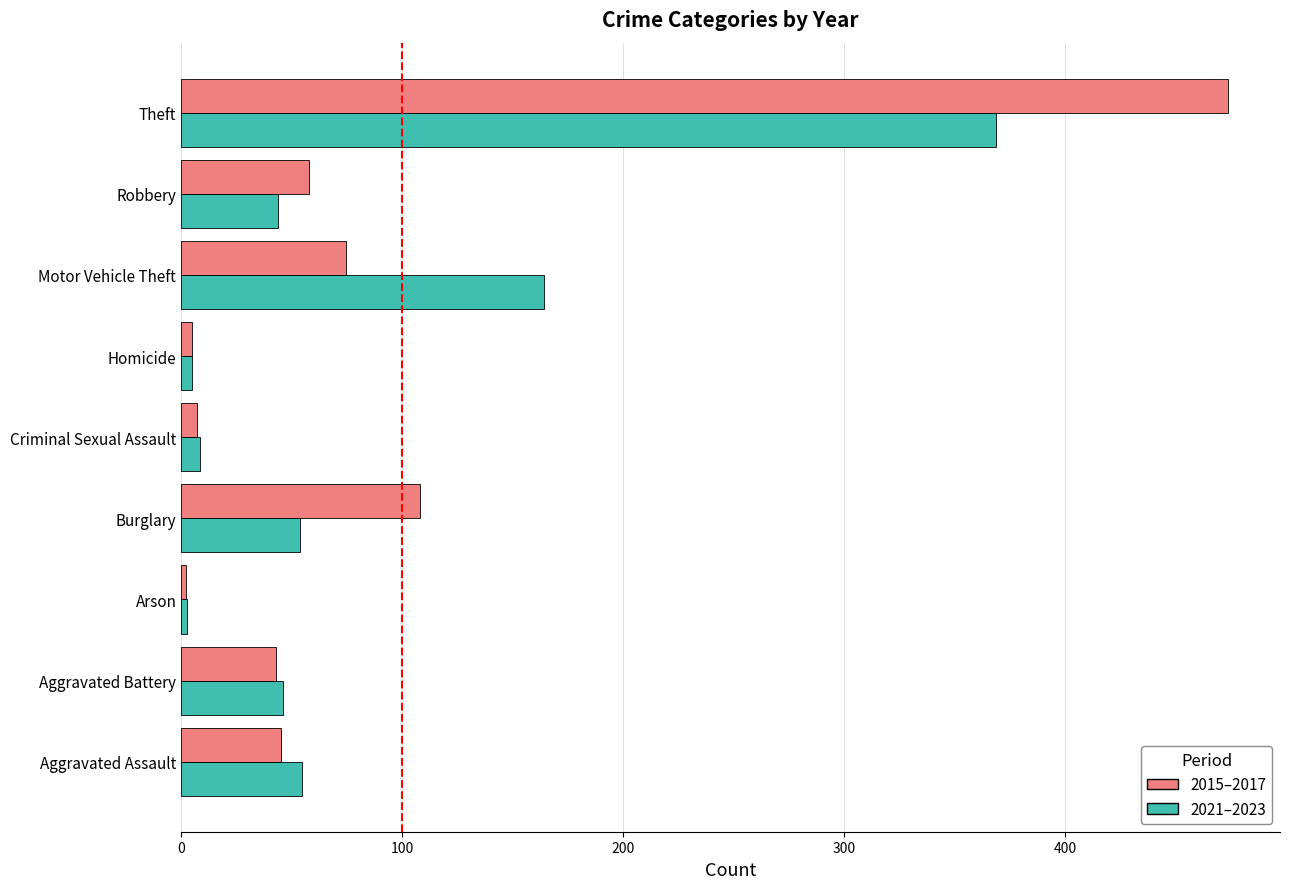

How many categories are shown in the chart?

9